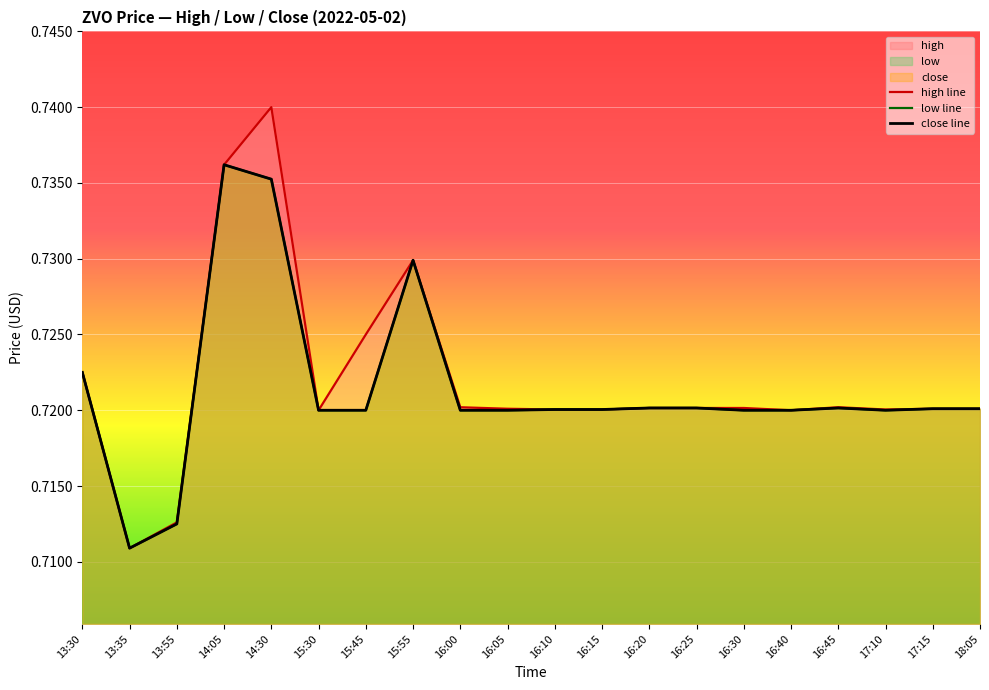

At how many categories does at least one series exceed 0?

20